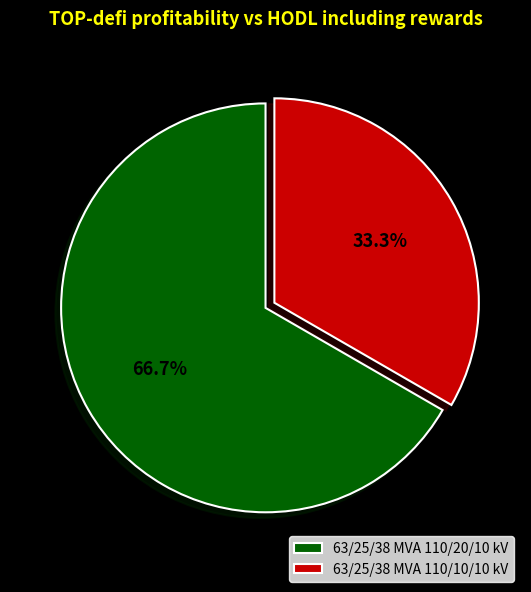

Does any single category account for the majority?

Yes